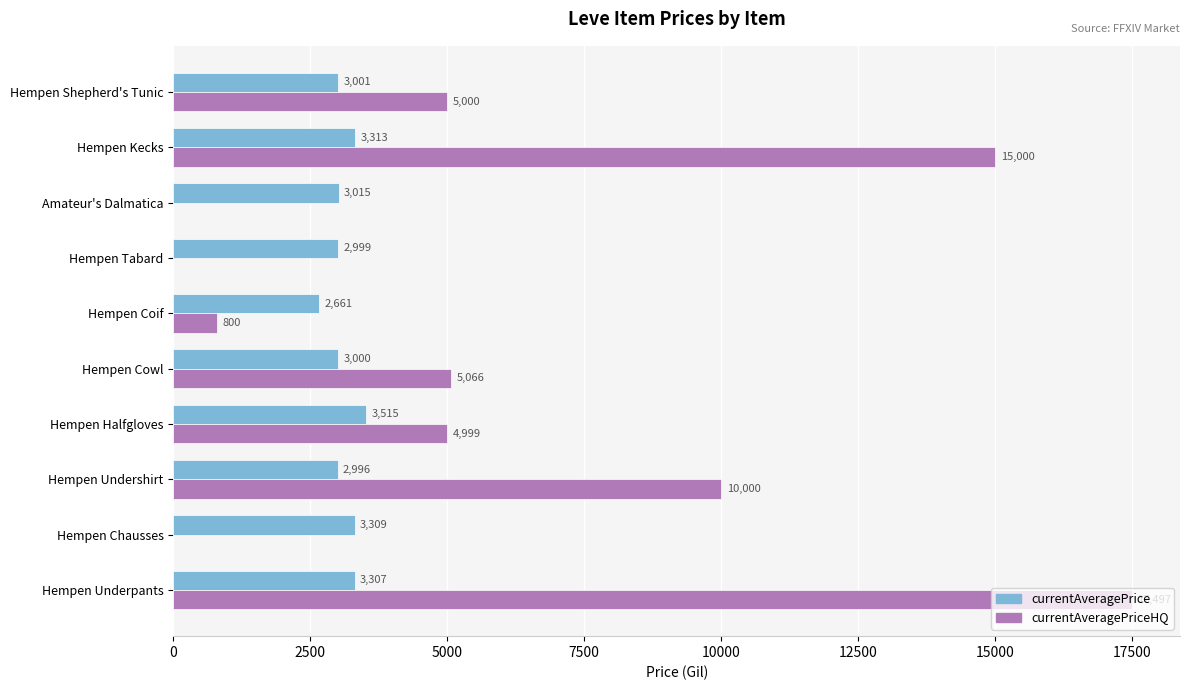

What is the total value across all series at Hempen Shepherd's Tunic?

8001.0